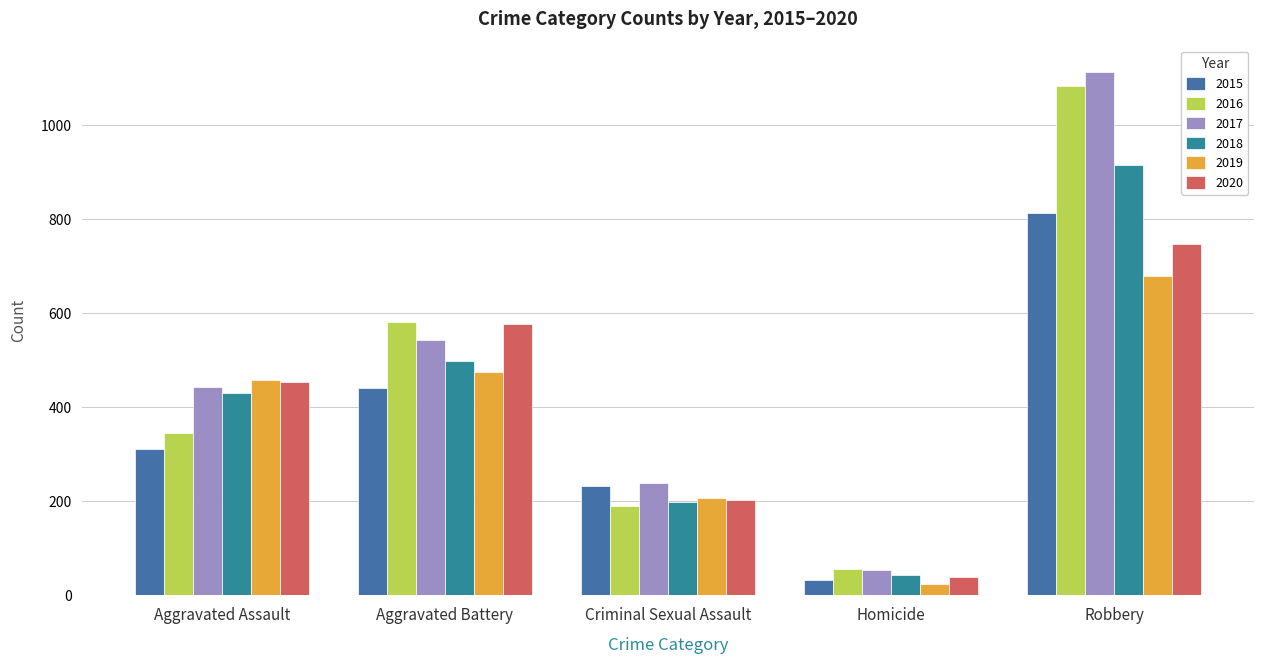

Does the chart contain any negative values?

No